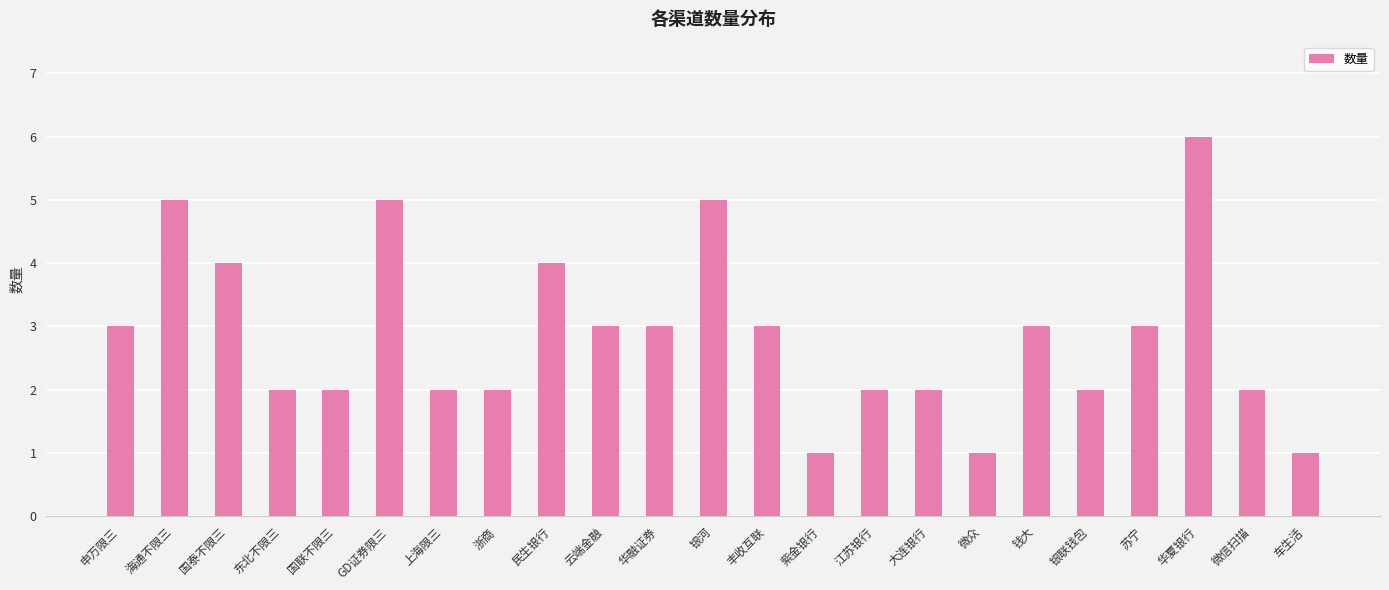

How many bars are there in total?

23